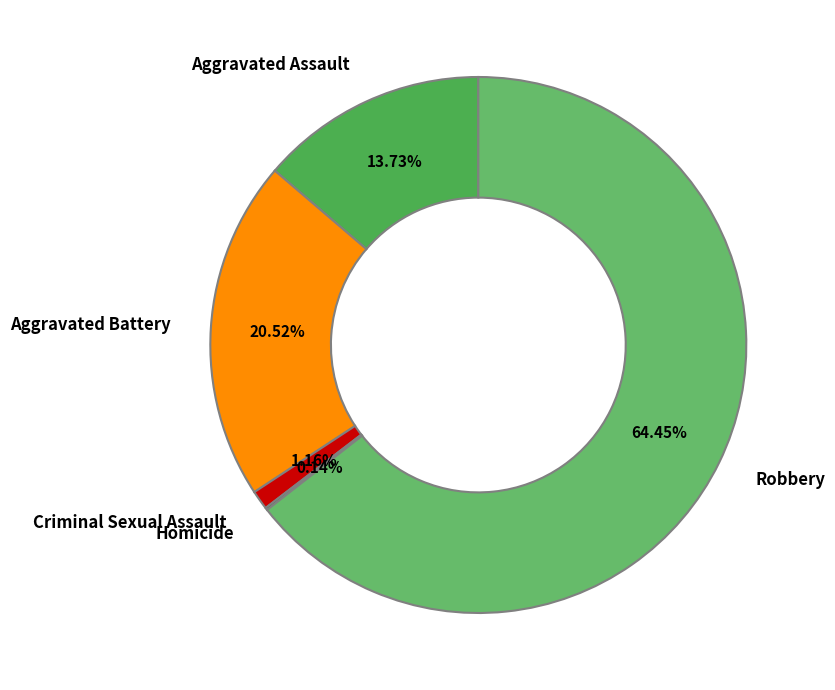

To the nearest percent, what portion does Criminal Sexual Assault represent?

1%